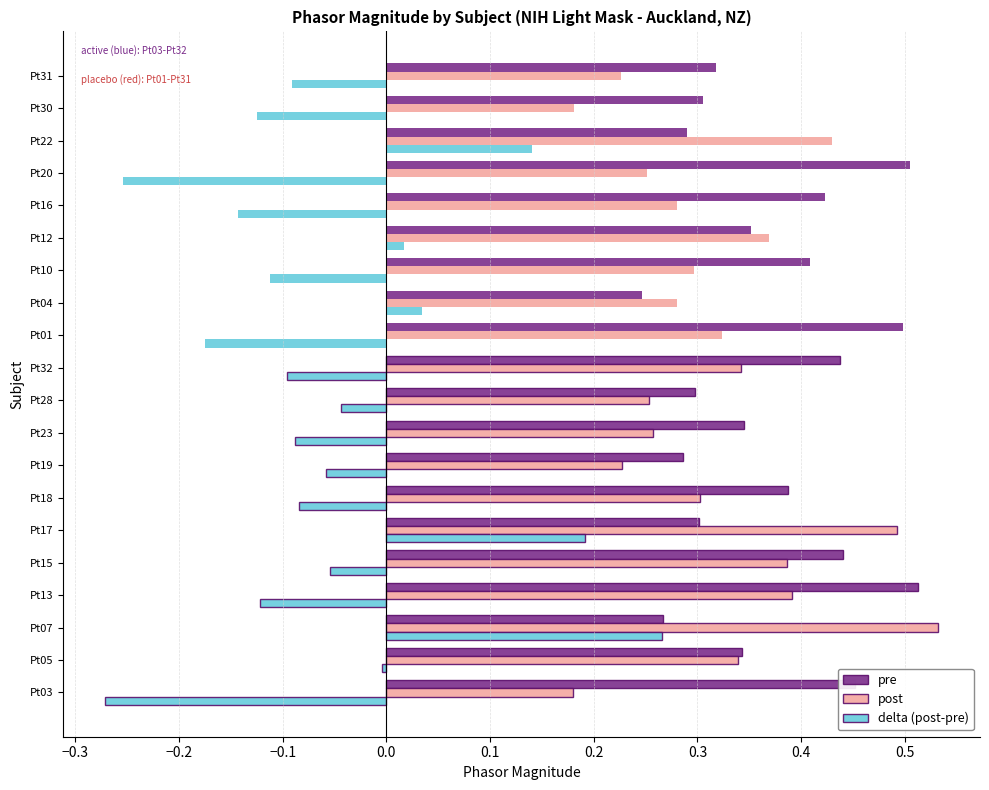

At which category is the sum across all series the highest?

Pt07